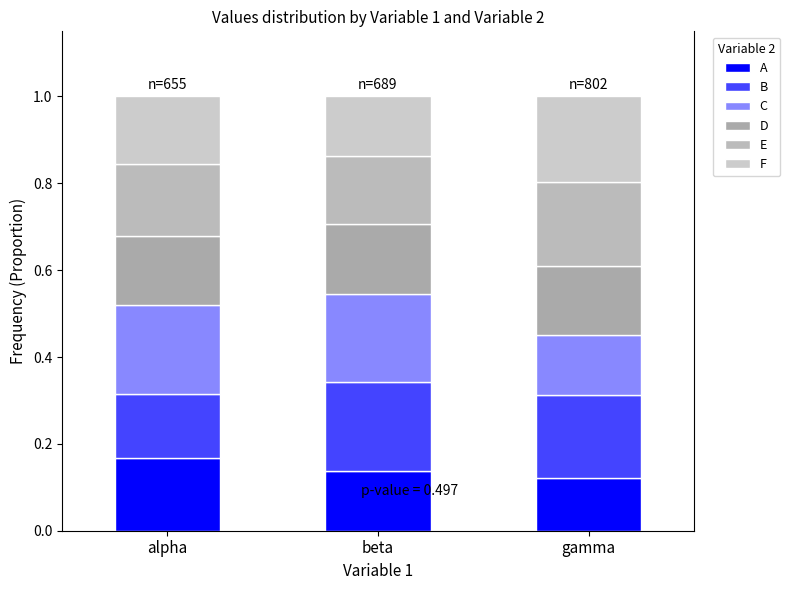

What is the sum of all F values?

0.5